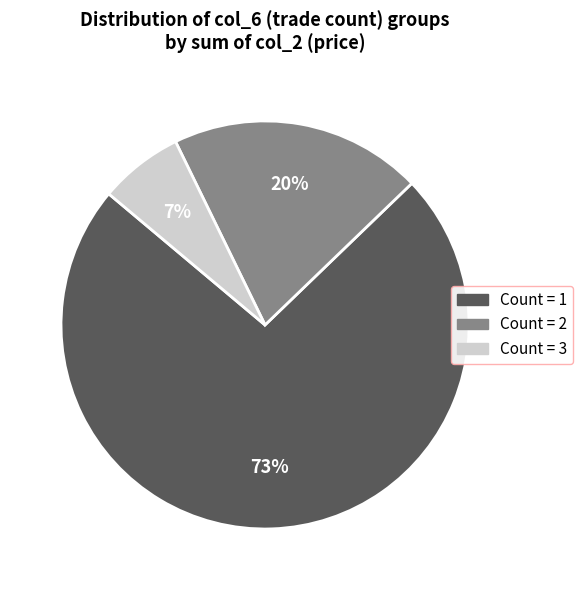

Is there any slice that represents more than half of the pie?

No